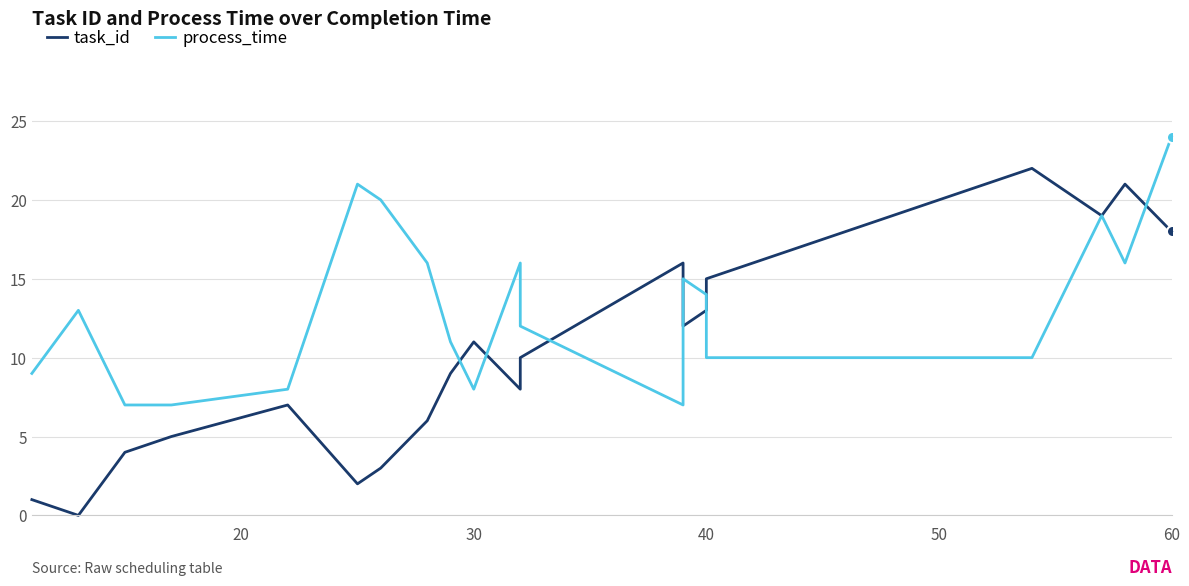

What is the lowest value of the process_time series?

7